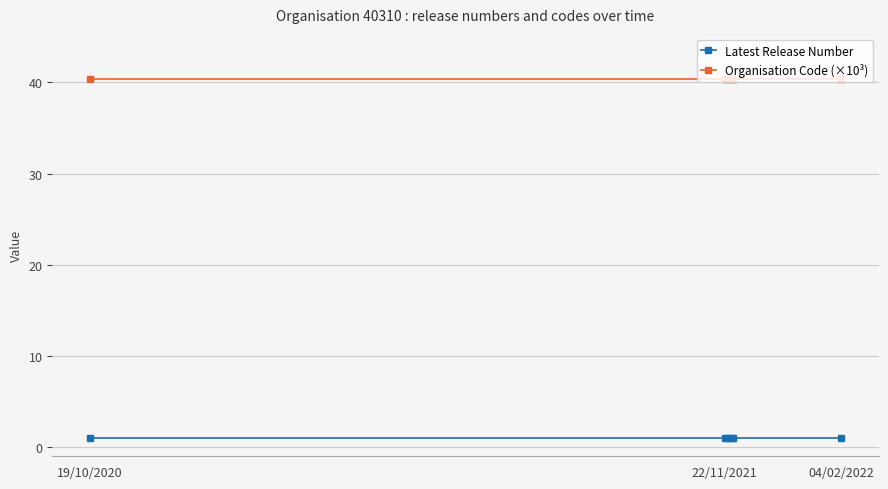

What is the maximum value for Organisation Code (×10³)?

40.3